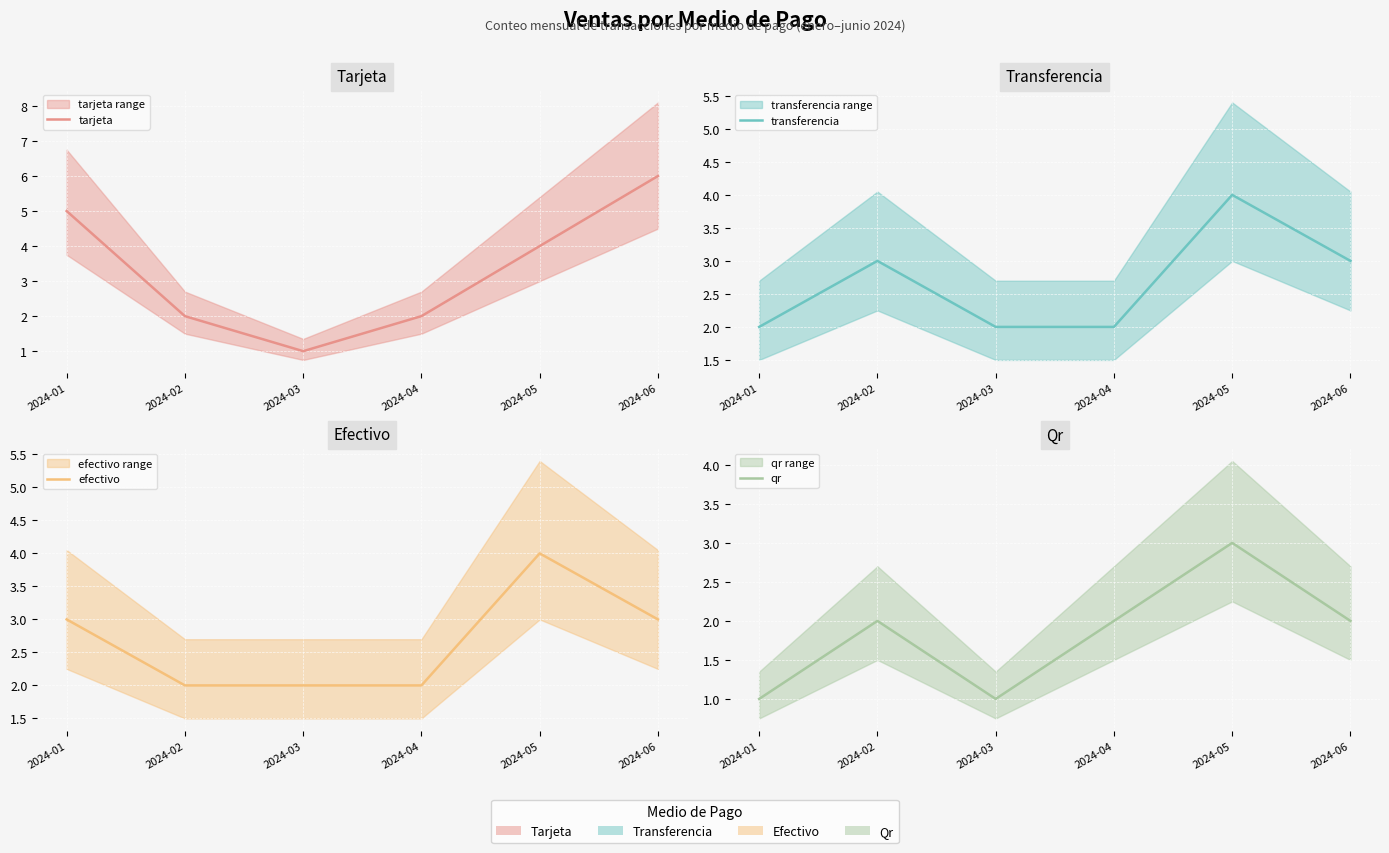

Rank the series at 2024-03 from lowest to highest value.

tarjeta, qr, transferencia, efectivo